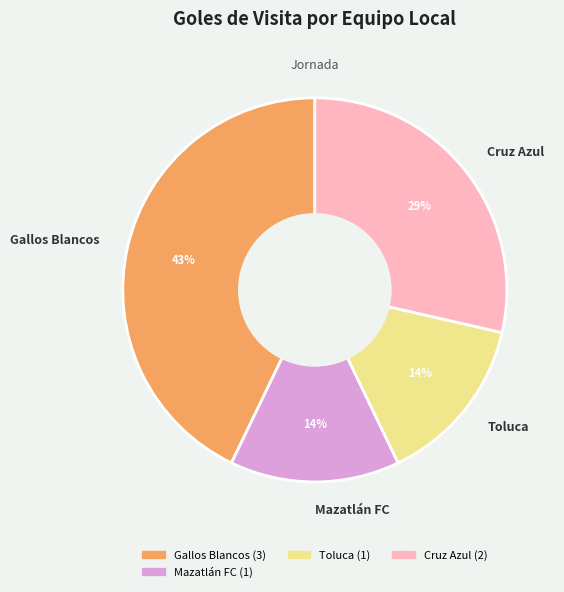

Do Gallos Blancos and Mazatlán FC together represent more than half of the pie?

Yes